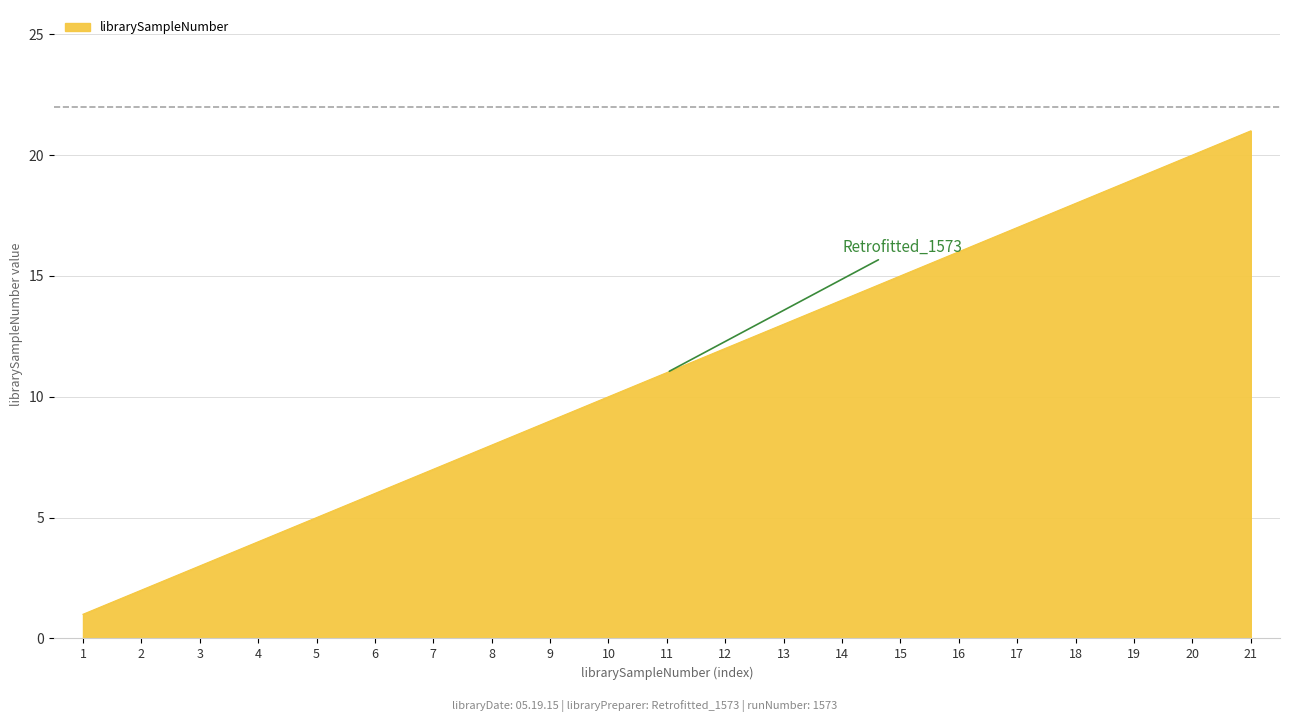

What is the sum of the values at 21 and 19?

40